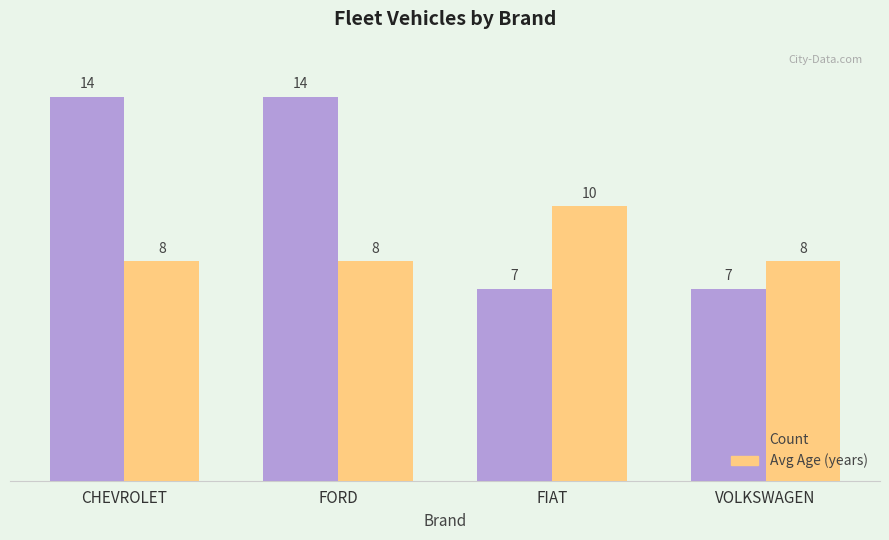

What is the spread (max minus min) of values at FORD?

6